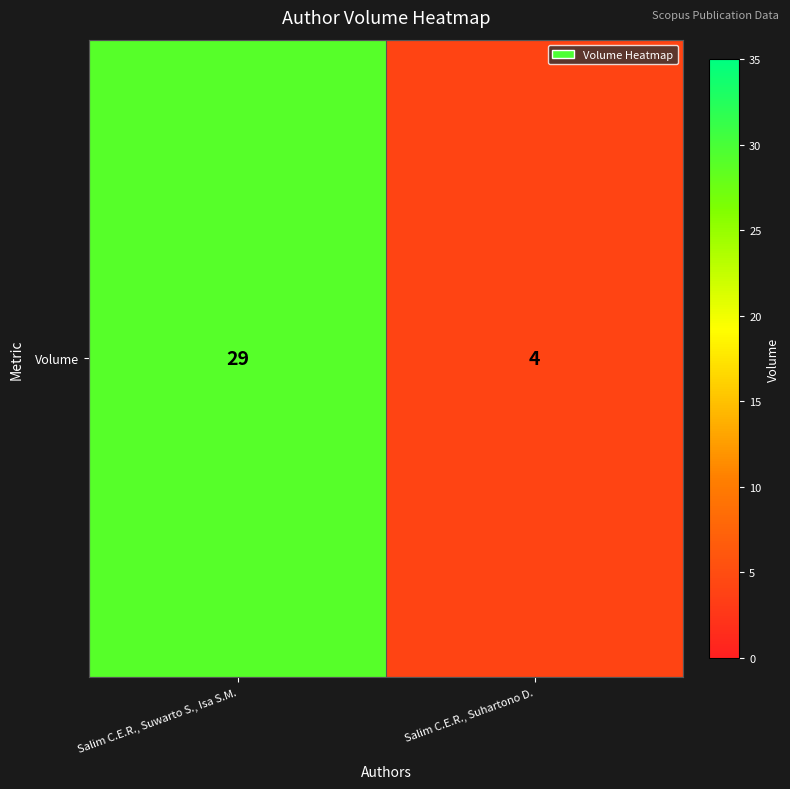

Rank the categories by value from lowest to highest.

Salim C.E.R., Suhartono D., Salim C.E.R., Suwarto S., Isa S.M.